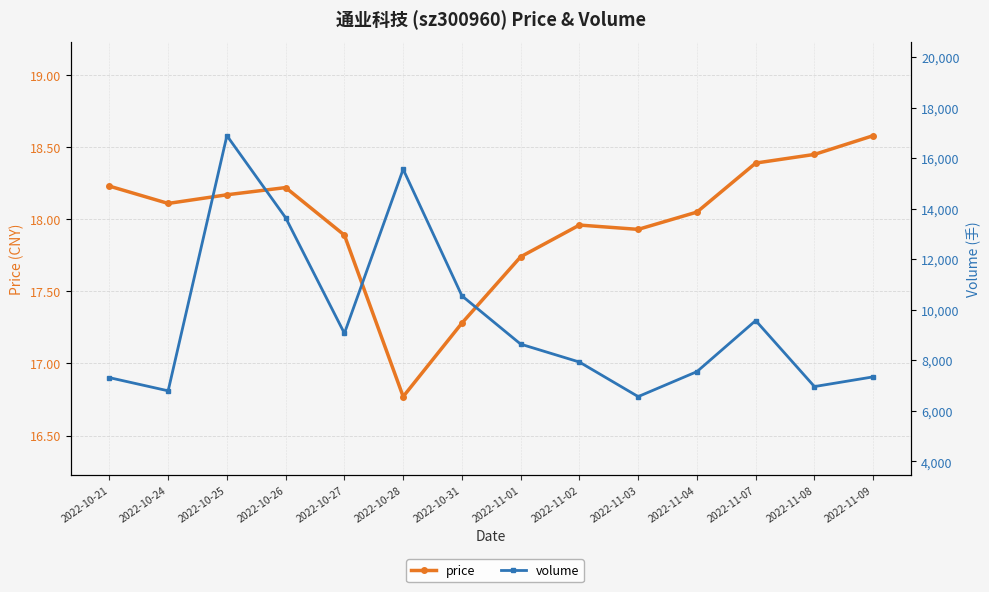

What is the highest value of the volume series?

16890.0